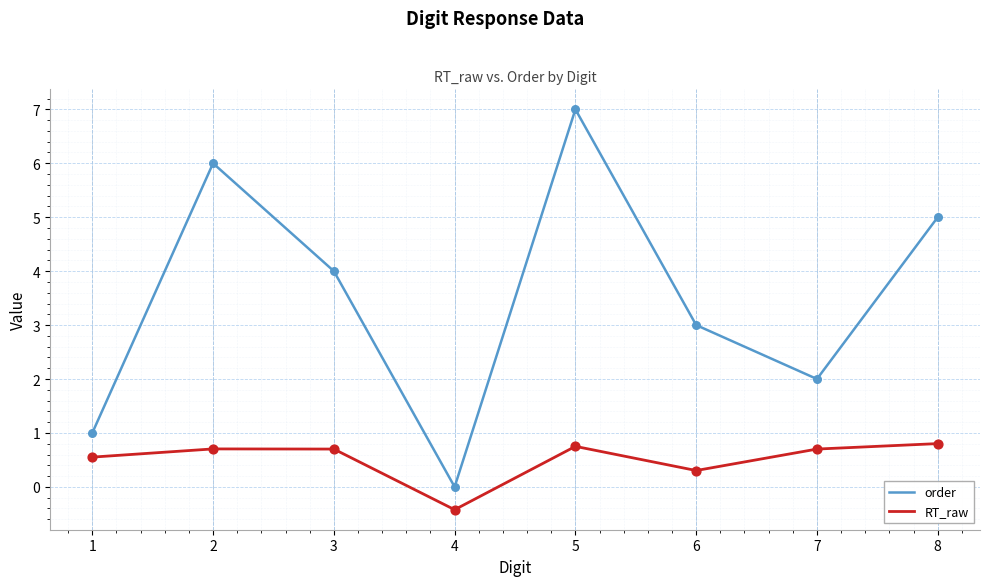

At which category is the sum across all series the highest?

5